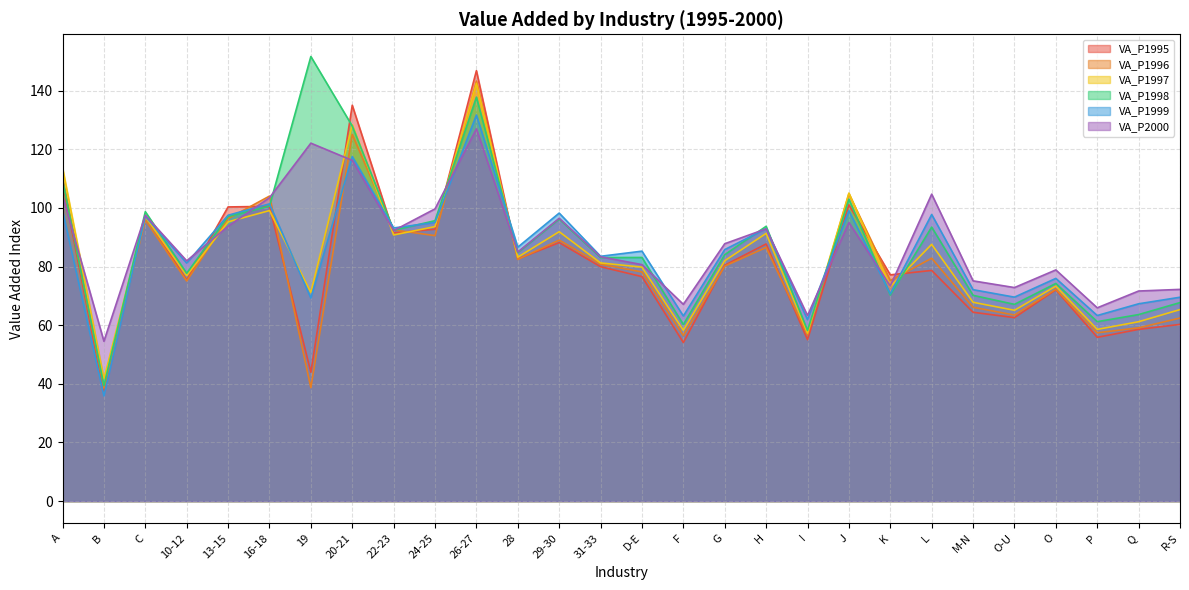

How many data points in VA_P1997 are less than 81?

13